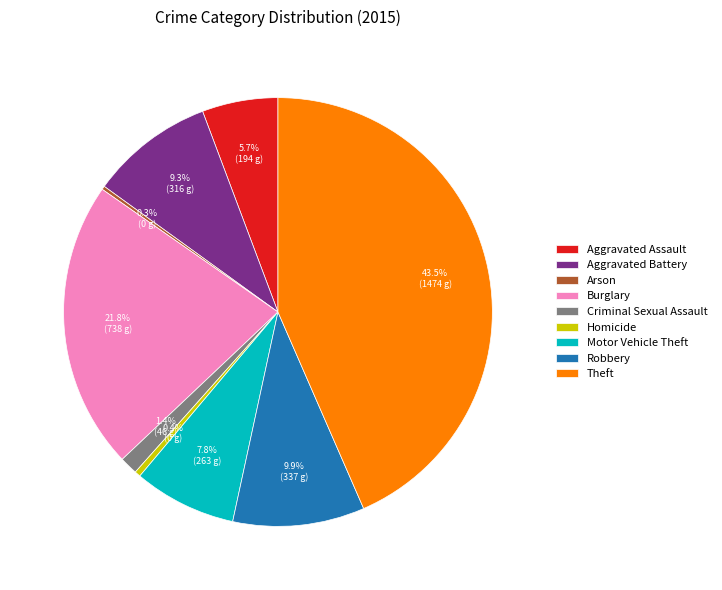

What percentage is the Burglary slice, to the nearest percent?

22%